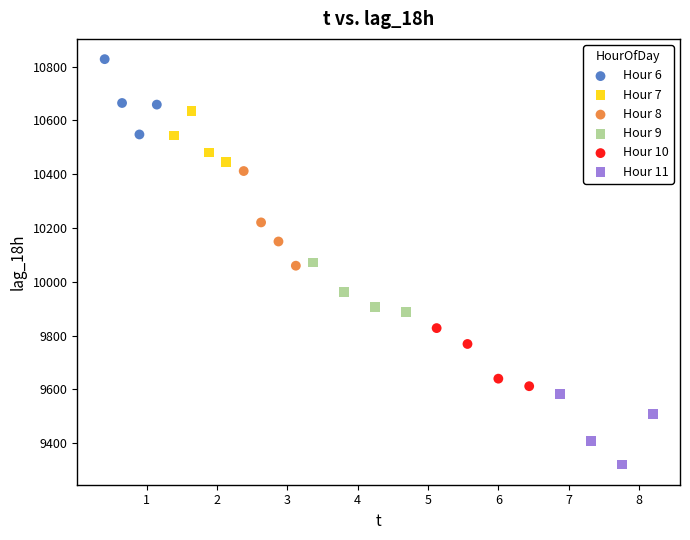

What are all the series names shown in the legend?

Hour 6, Hour 7, Hour 8, Hour 9, Hour 10, Hour 11